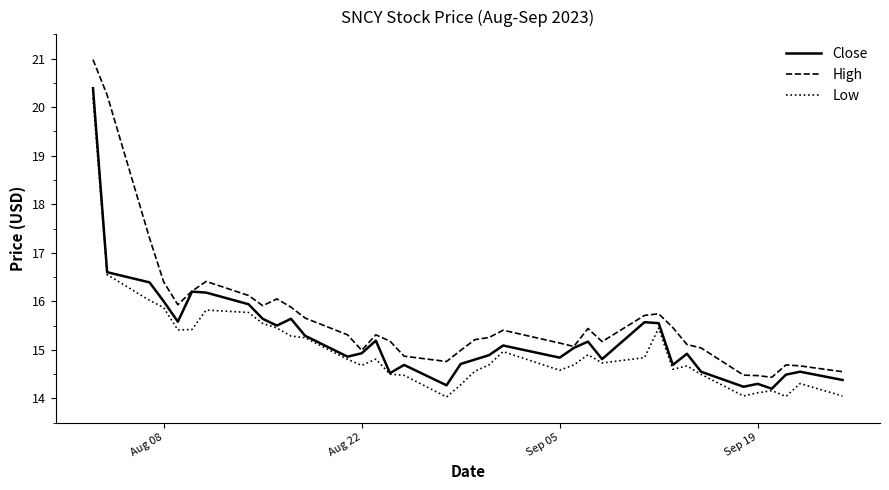

Which series has the largest total across all categories?

High